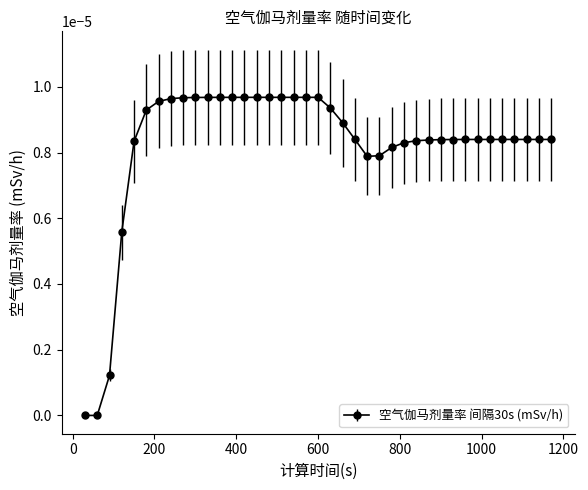

How many series are shown in this chart?

1